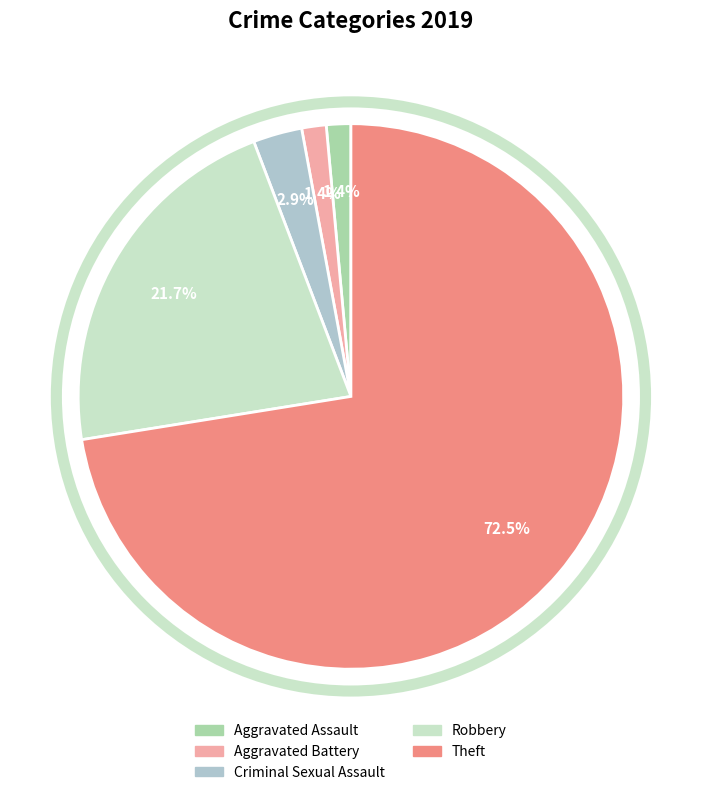

Is the sum of Robbery and Aggravated Assault greater than half?

No